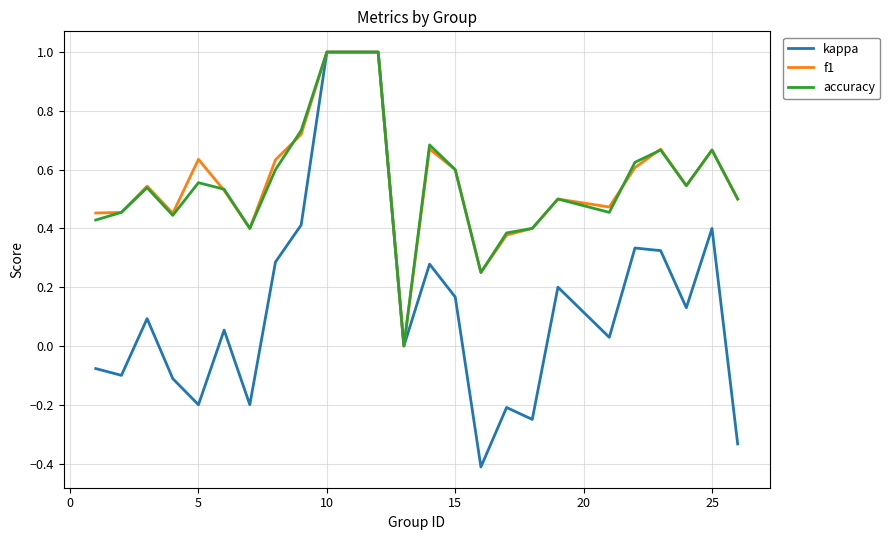

How many lines are shown in the chart?

3